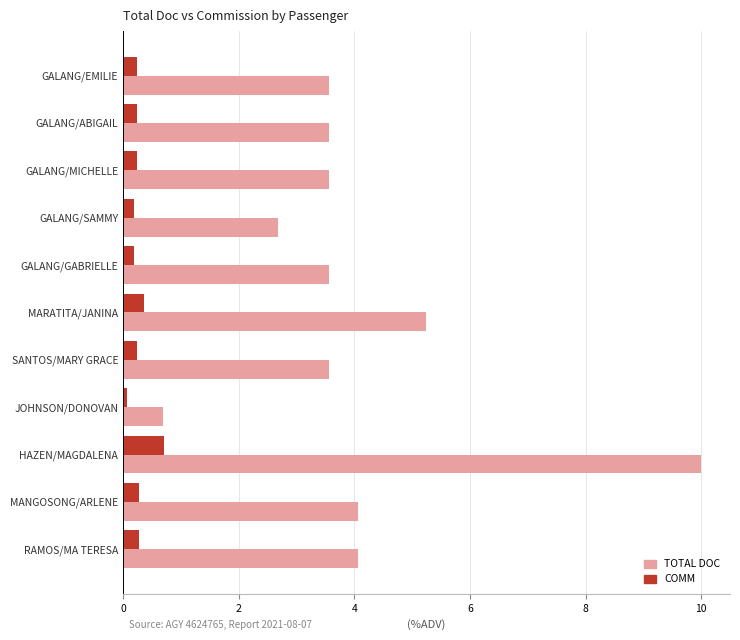

What are all the series names shown in the legend?

TOTAL DOC, COMM